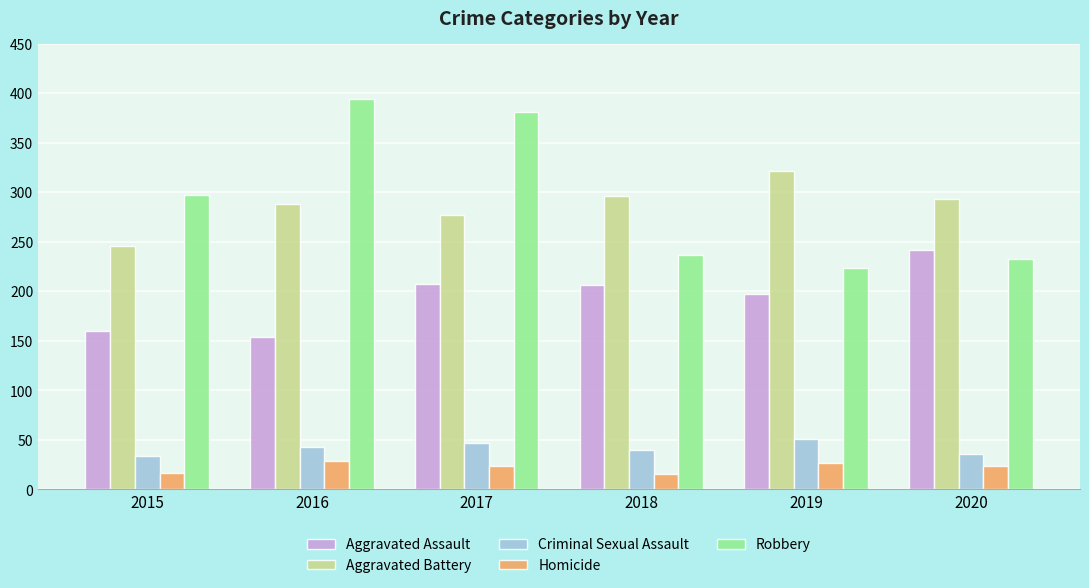

What is the sum of the Robbery values at 2018 and 2019?

461